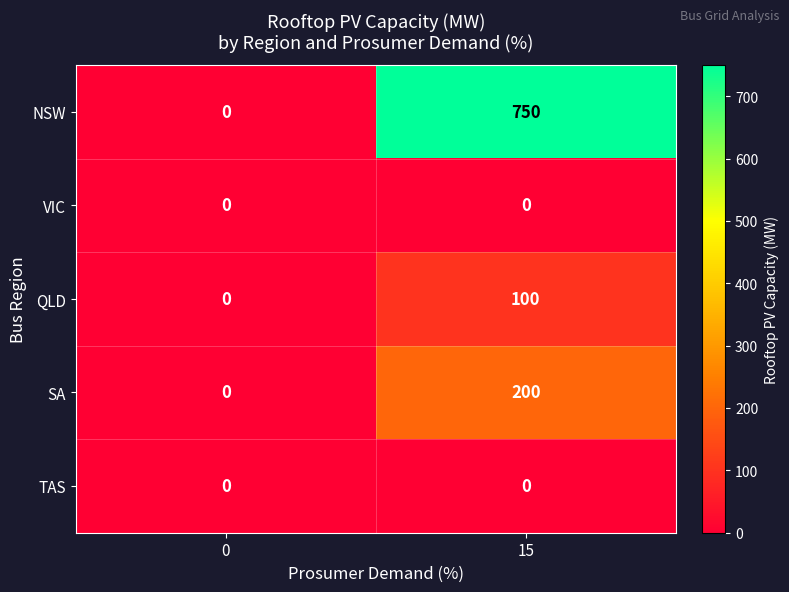

At which category is the sum across all series the highest?

15